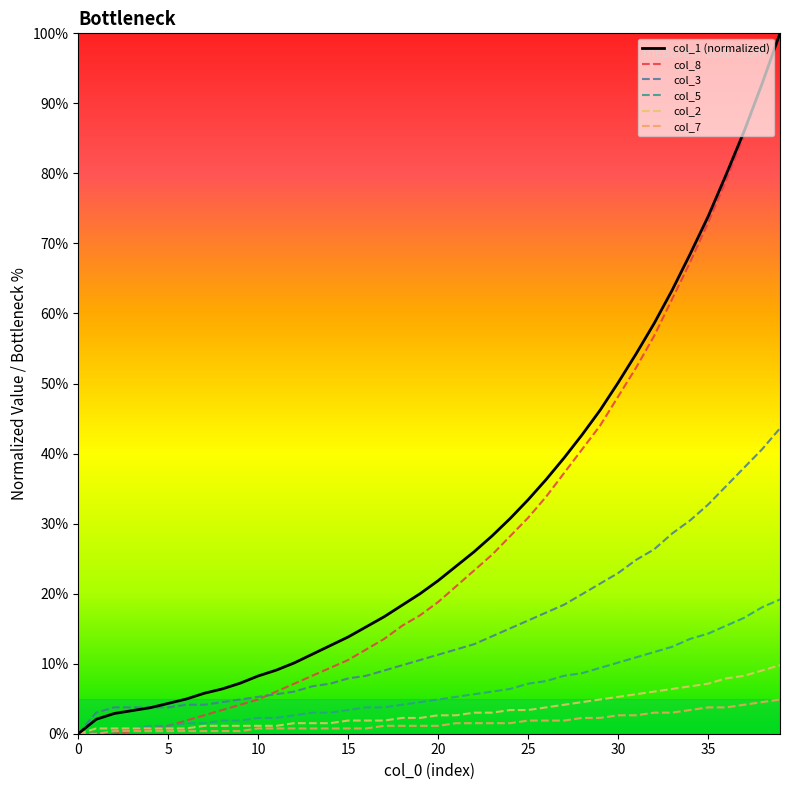

What is the label of the 31st point from the right?

9